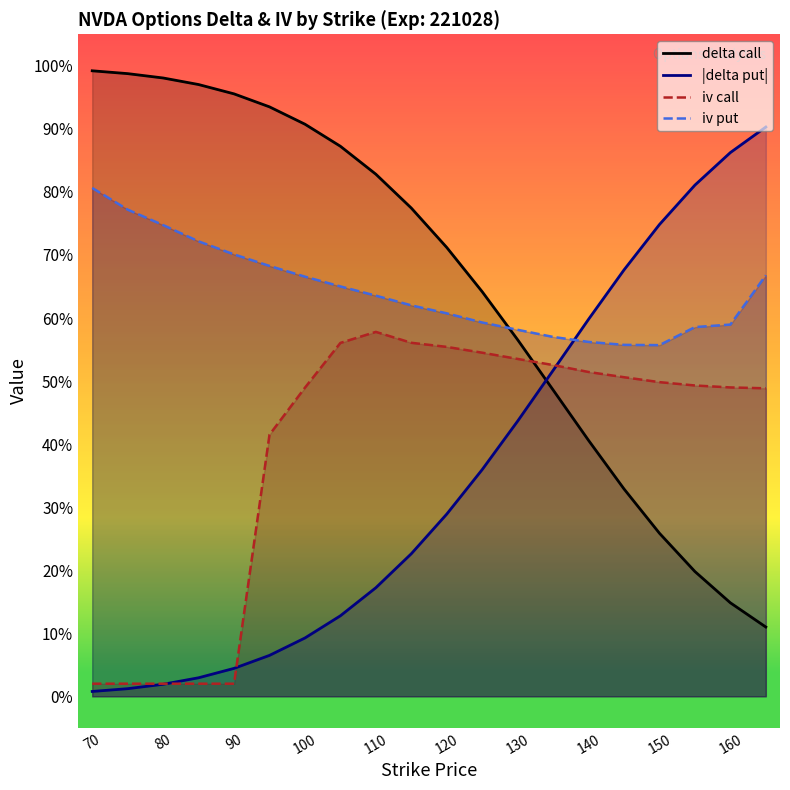

What is the difference between the highest and lowest values at 80?

1.0